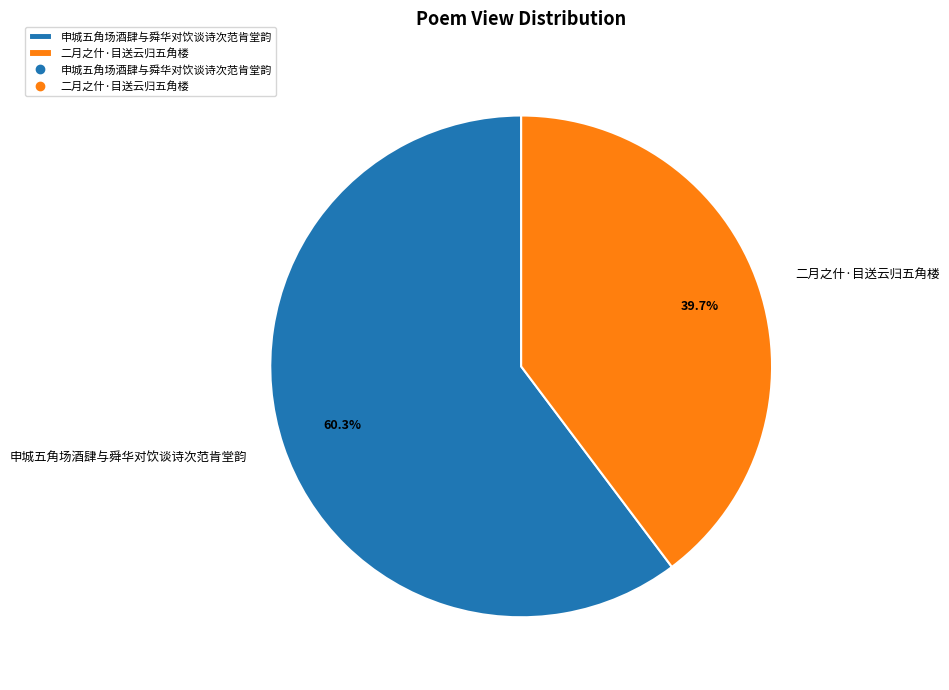

To the nearest percent, what portion does 申城五角场酒肆与舜华对饮谈诗次范肯堂韵 represent?

60%